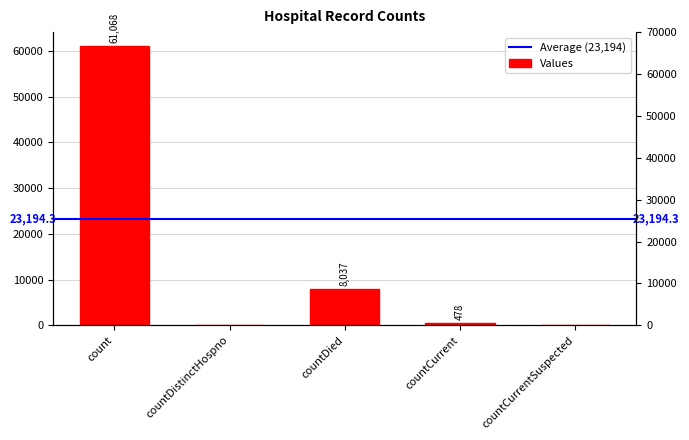

Is it true that the value at countCurrent is 704?

False